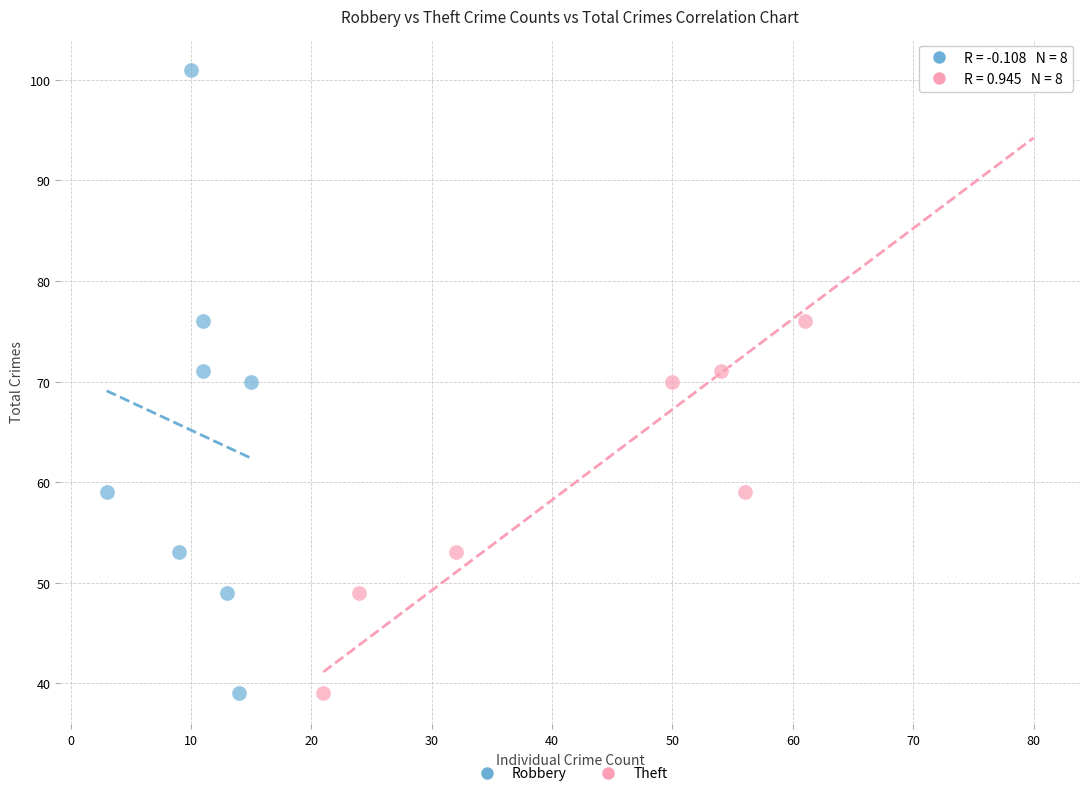

What are all the series names shown in the legend?

Robbery, Theft